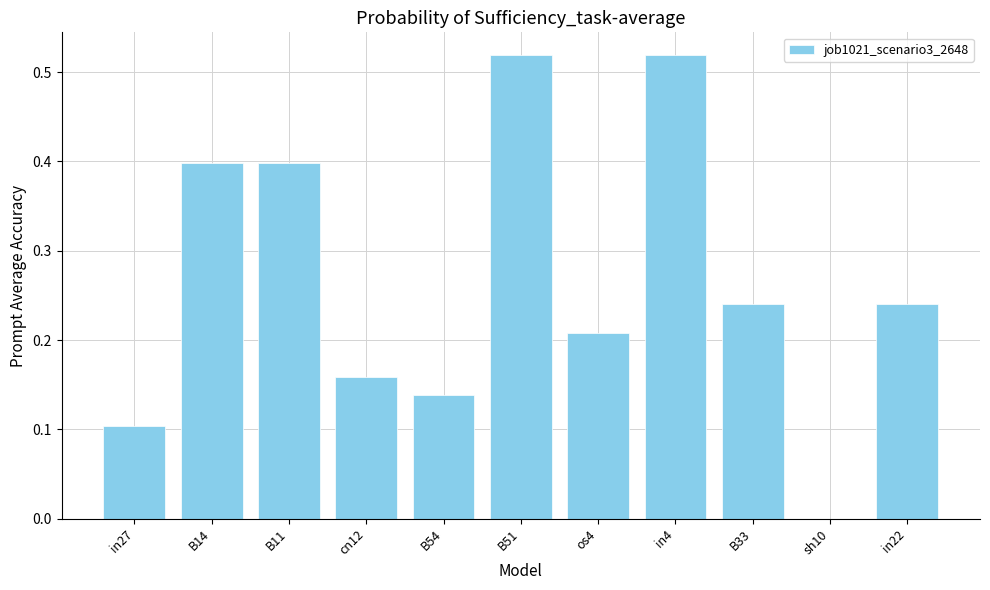

True or false: the data shows 0.4 at B14.

True